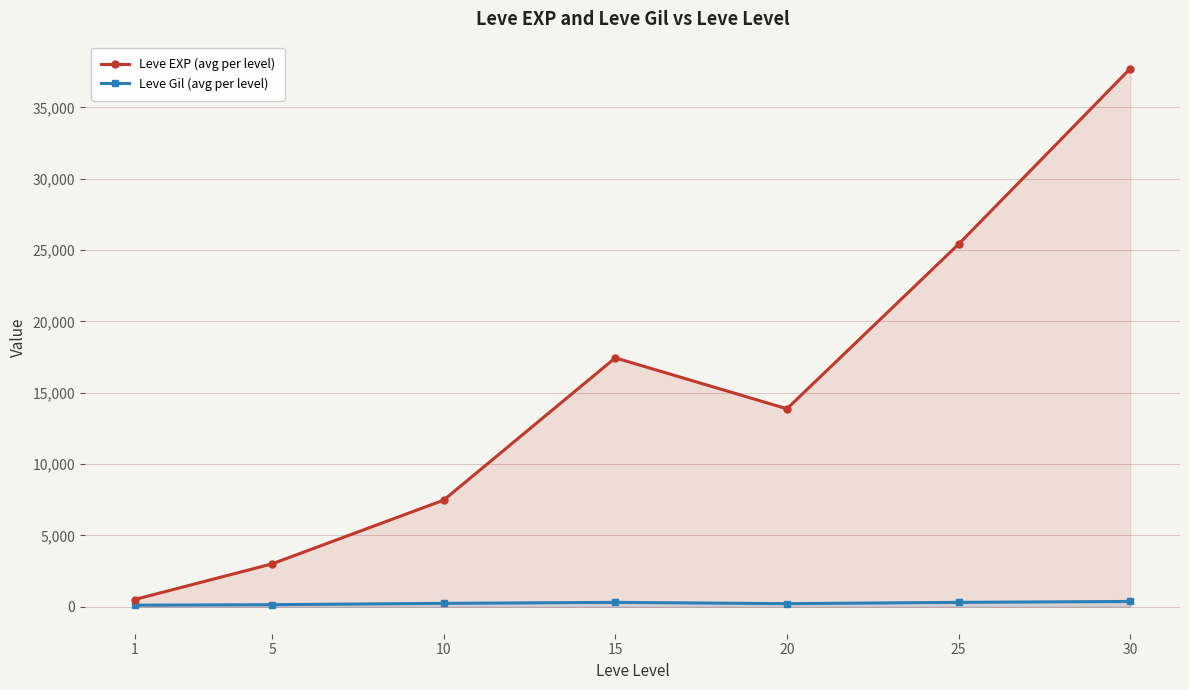

What is the value of the Leve Gil (avg per level) point at the 2nd from the left?

149.3